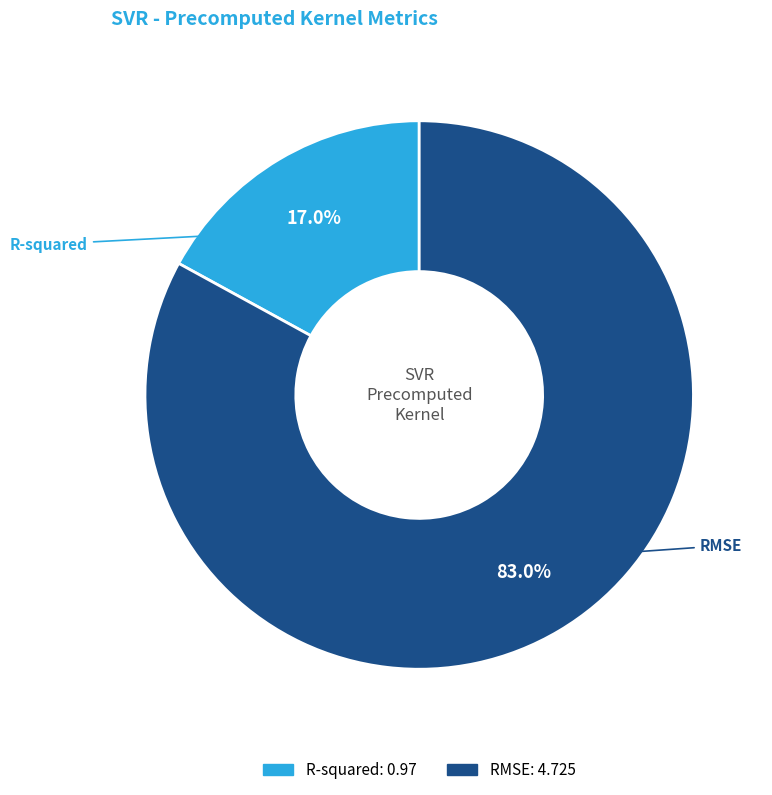

Is there a majority slice in this chart?

Yes